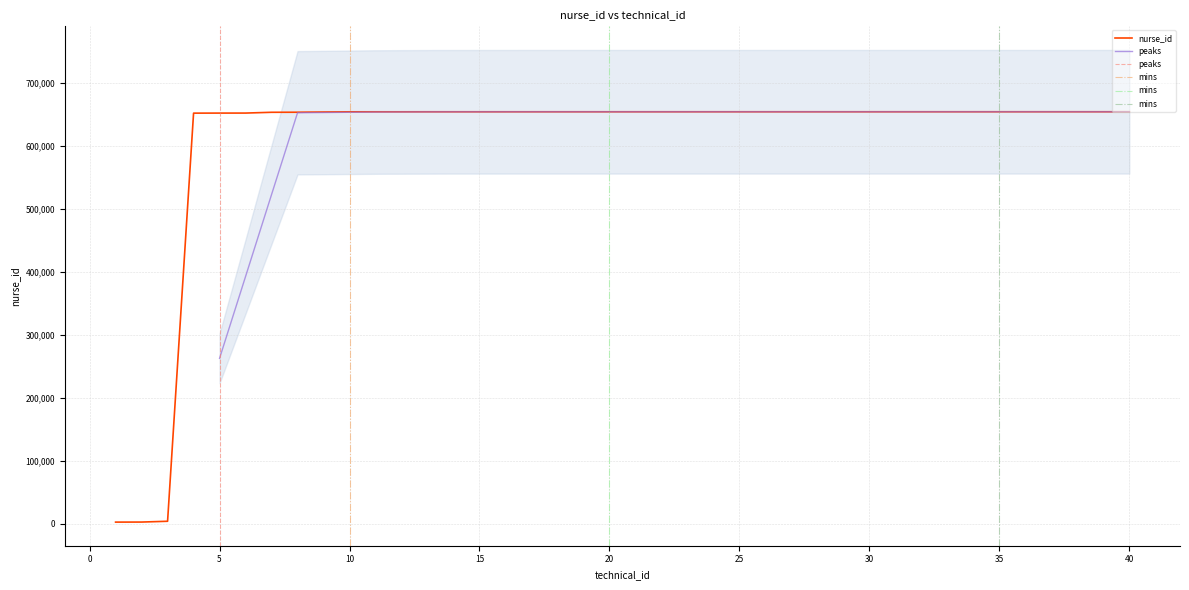

Reading left to right, transcribe all the data shown in this chart.

1=2732	2=2824	3=4081	4=651763	5=651849	6=651877	7=653117	8=653208	9=653567	10=653855	11=653883	12=653884	13=653927	14=653928	15=653929	16=653932	17=653934	18=653935	19=653936	20=653939	21=653941	22=653942	23=653944	24=653945	25=653946	26=653947	27=653948	28=653950	29=653951	30=653952	31=653955	32=653956	33=653957	34=653958	35=653960	36=653961	37=653963	38=653964	39=653965	40=653967